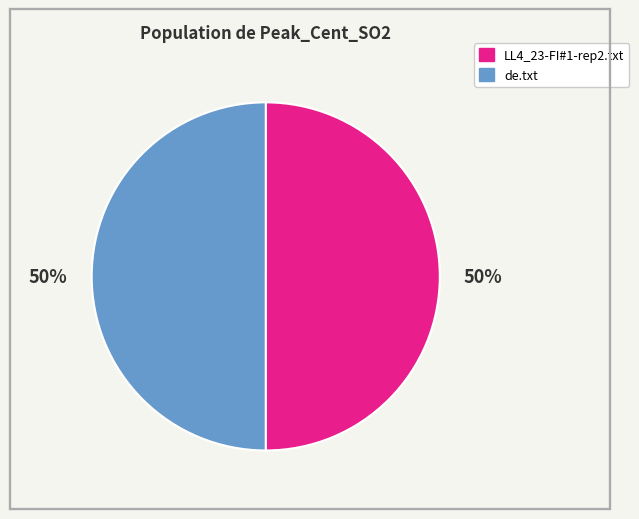

Is the sum of LL4_23-FI#1-rep2.txt and de.txt greater than half?

Yes